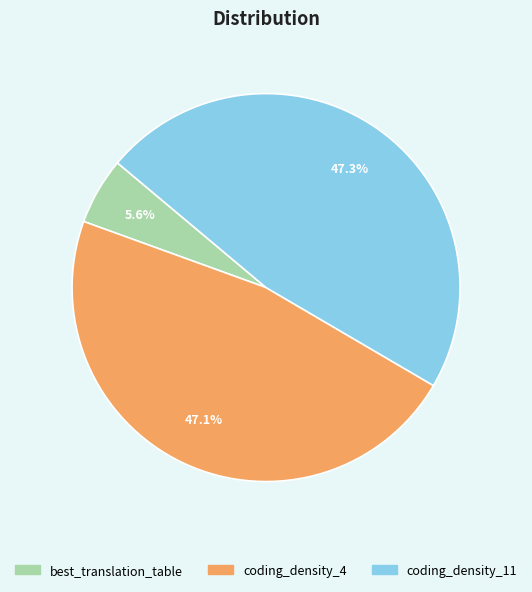

What is the ratio of the value at coding_density_11 to the value at coding_density_4?

1.0